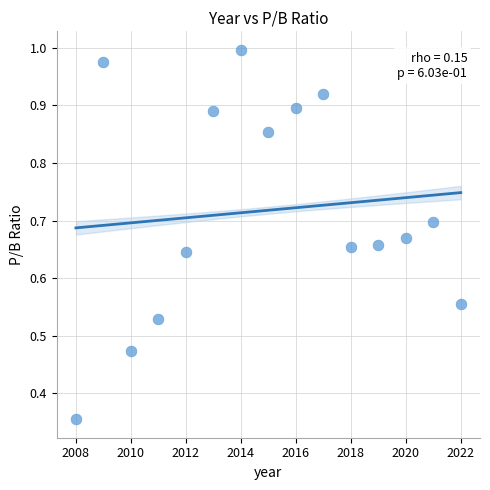

What is the range of X values (max minus min)?

14.0